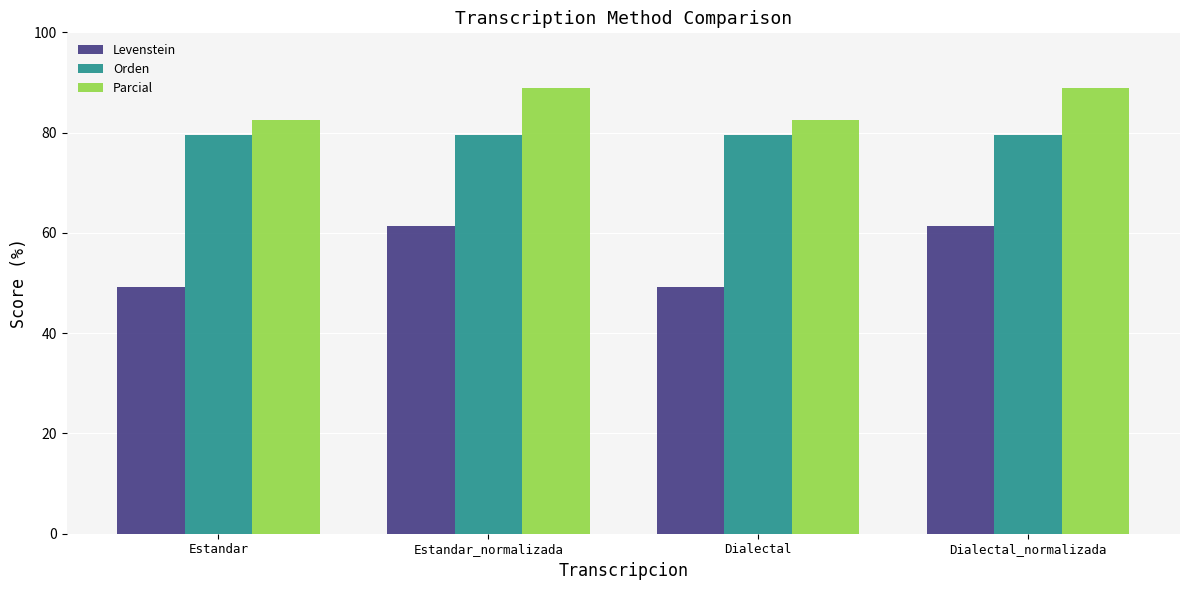

What is the greatest value displayed?

88.9